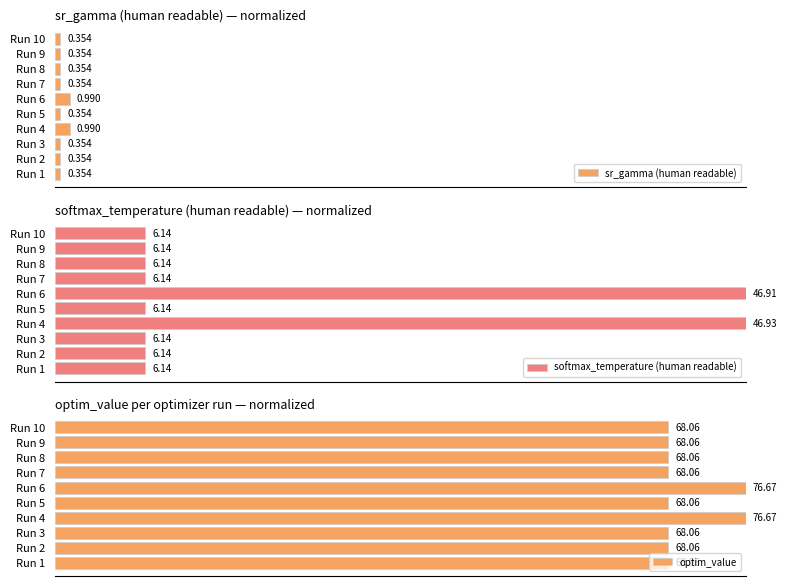

At Run 3, list the series in order from smallest to largest.

sr_gamma (human readable), softmax_temperature (human readable), optim_value